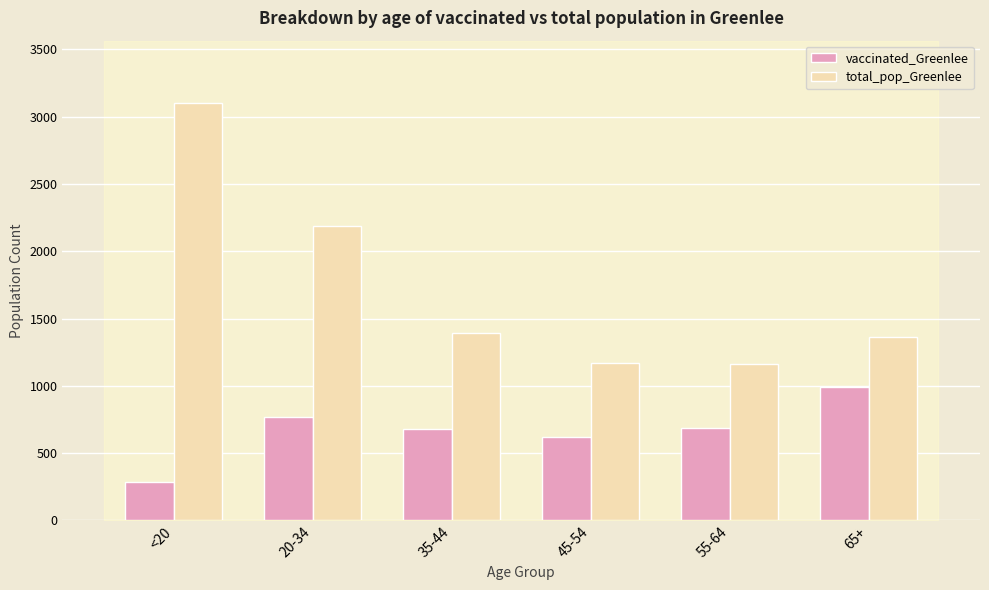

Which label corresponds to the smallest value in the chart?

<20